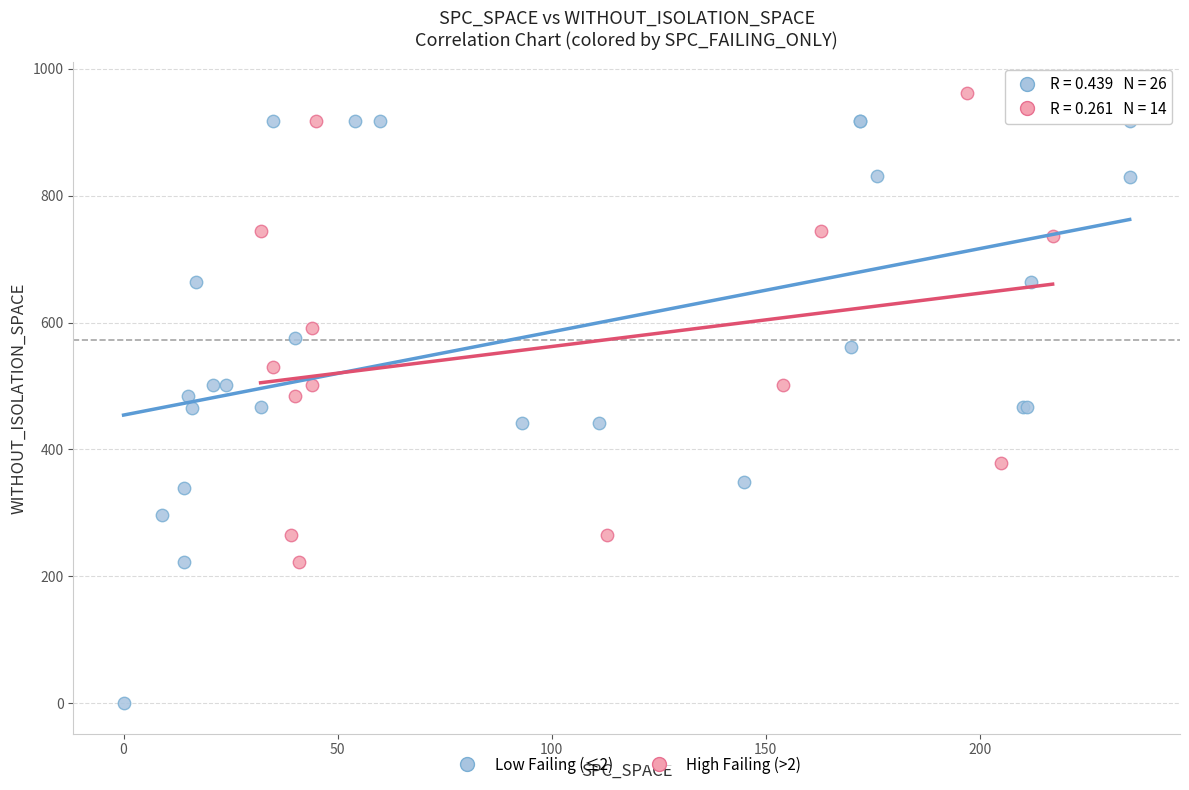

Which series reaches the minimum Y coordinate?

Low Failing (≤2)